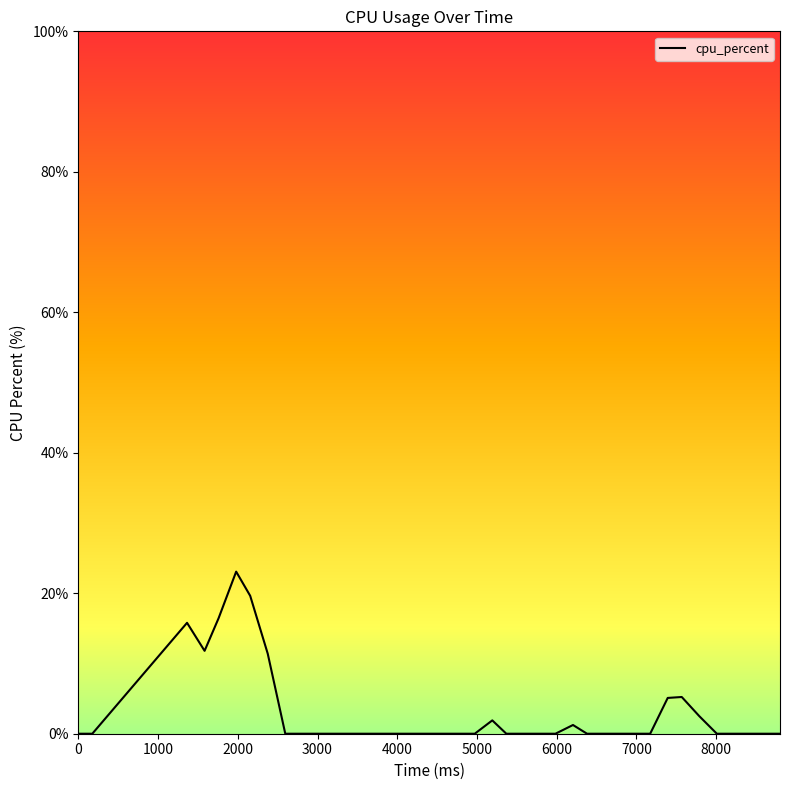

What is the greatest value displayed?

23.1